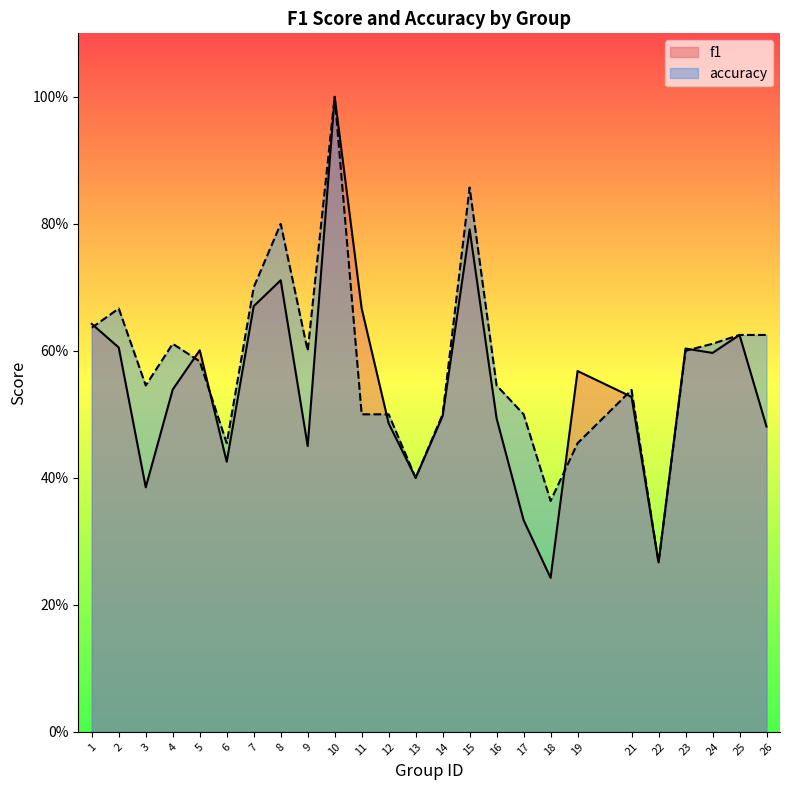

What is the average value of the accuracy series?

0.6